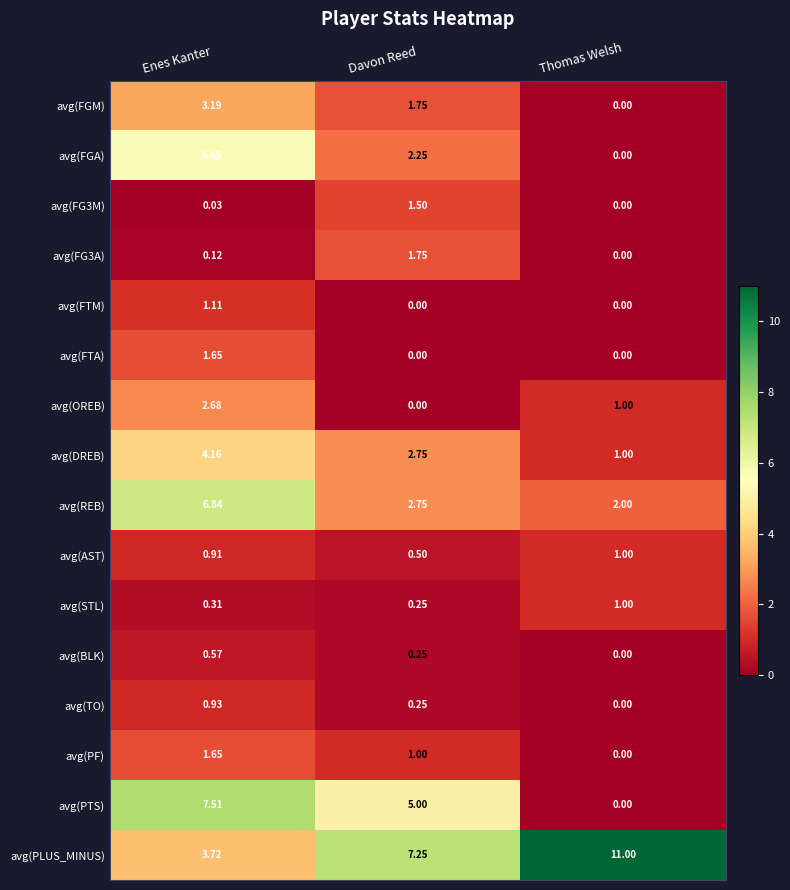

At how many categories does at least one series exceed 3?

3